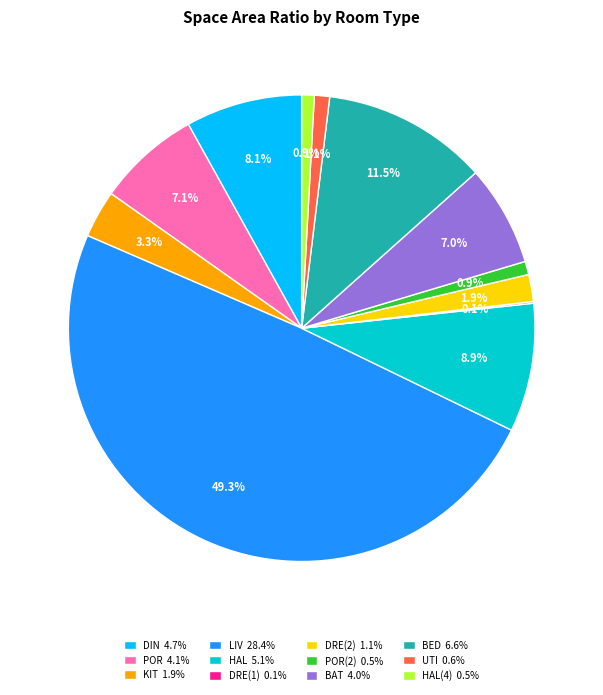

To the nearest percent, what is the difference between the largest and smallest slice percentages?

49%